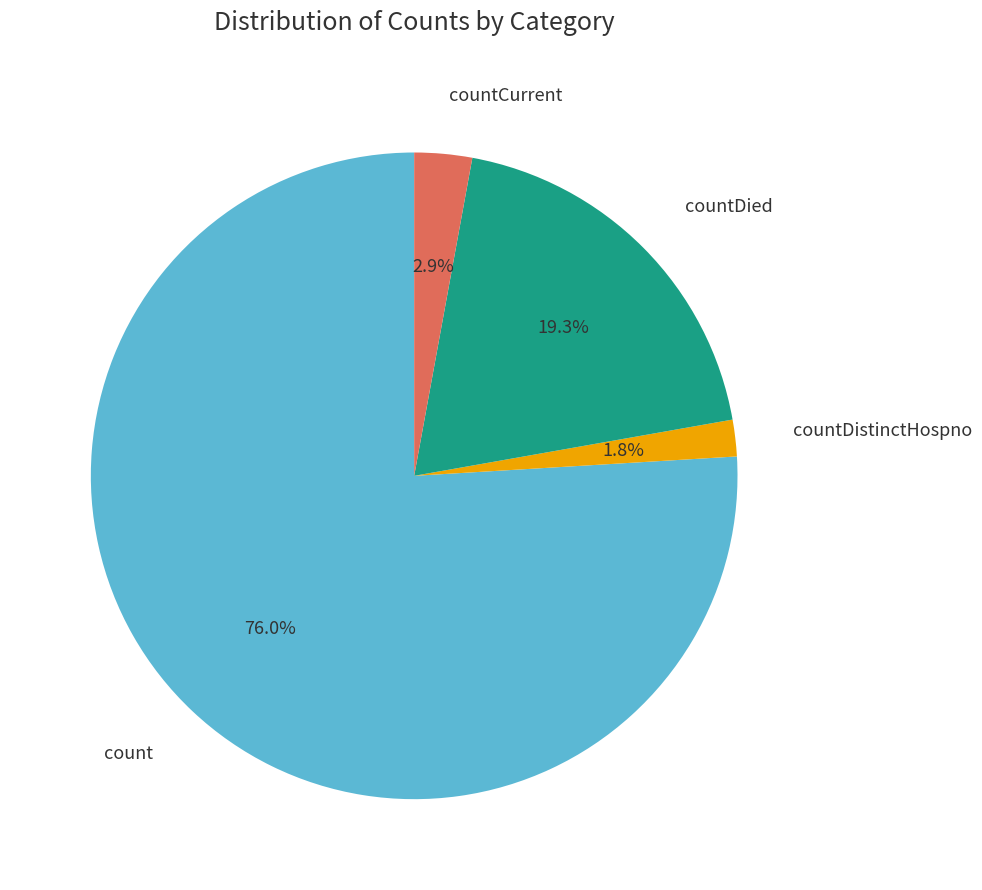

Does count account for over 50% of the chart?

Yes